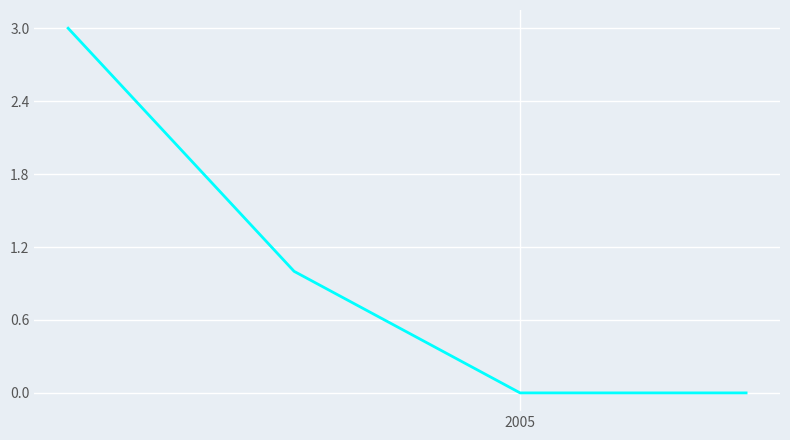

How many distinct data groups are displayed?

1